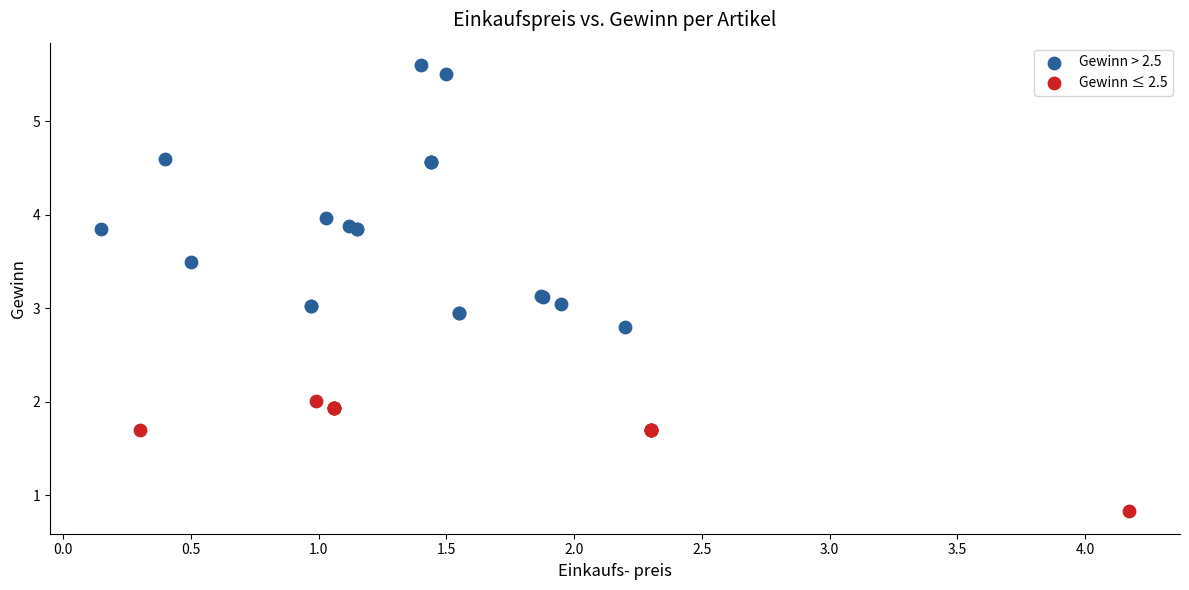

Which series has the widest spread of Y values?

Gewinn > 2.5